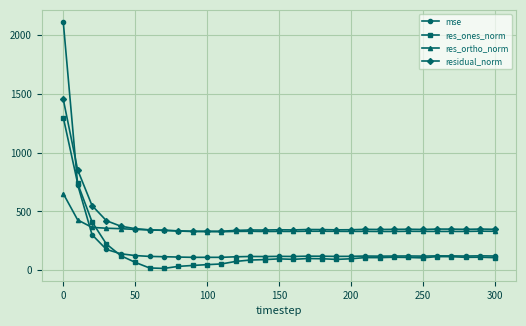

Which series has the widest spread of values?

mse